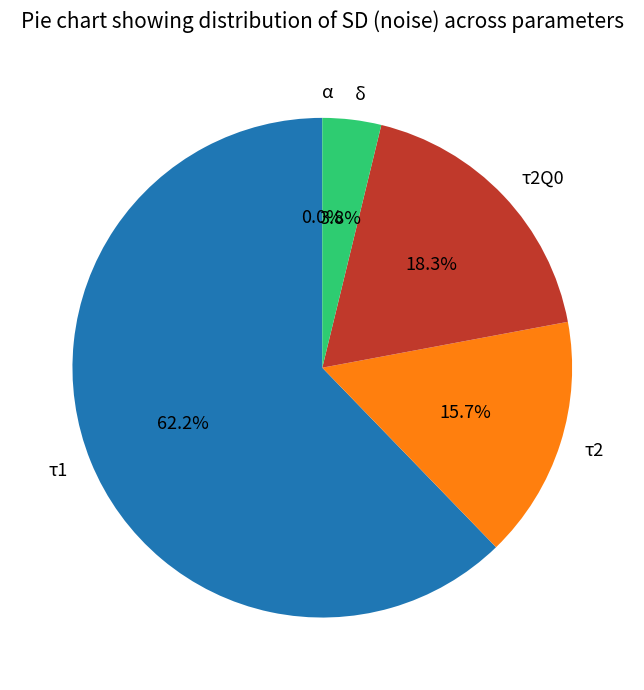

Between δ and τ2, which is larger?

τ2